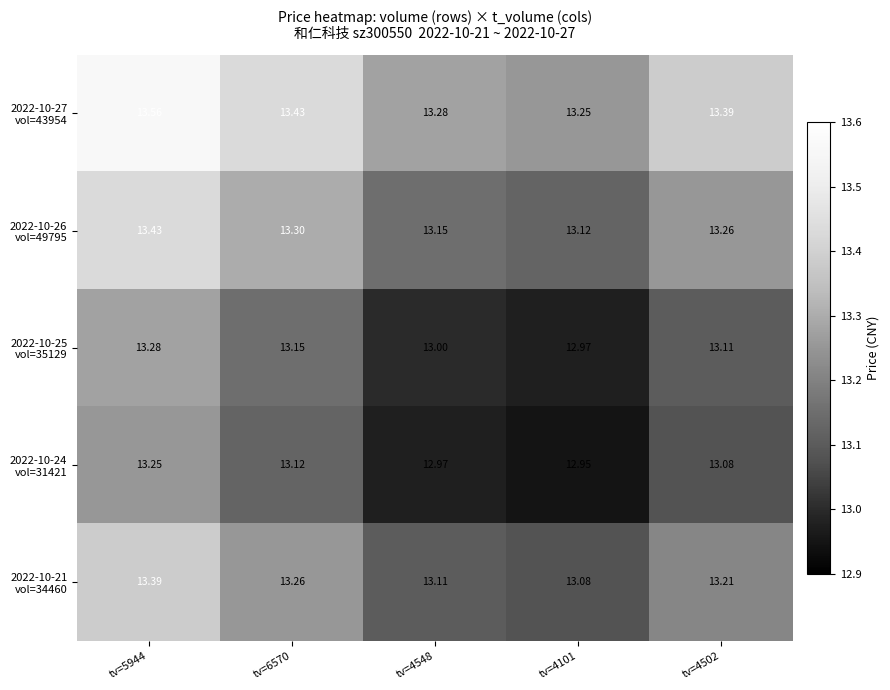

At tv=4502, list the series in order from largest to smallest.

2022-10-27 vol=43954, 2022-10-26 vol=49795, 2022-10-21 vol=34460, 2022-10-25 vol=35129, 2022-10-24 vol=31421